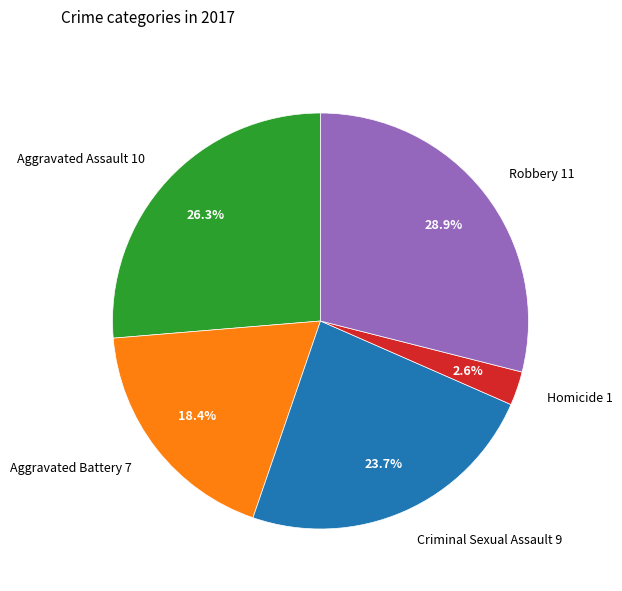

To the nearest percent, what is the combined percentage of Homicide and Robbery?

32%